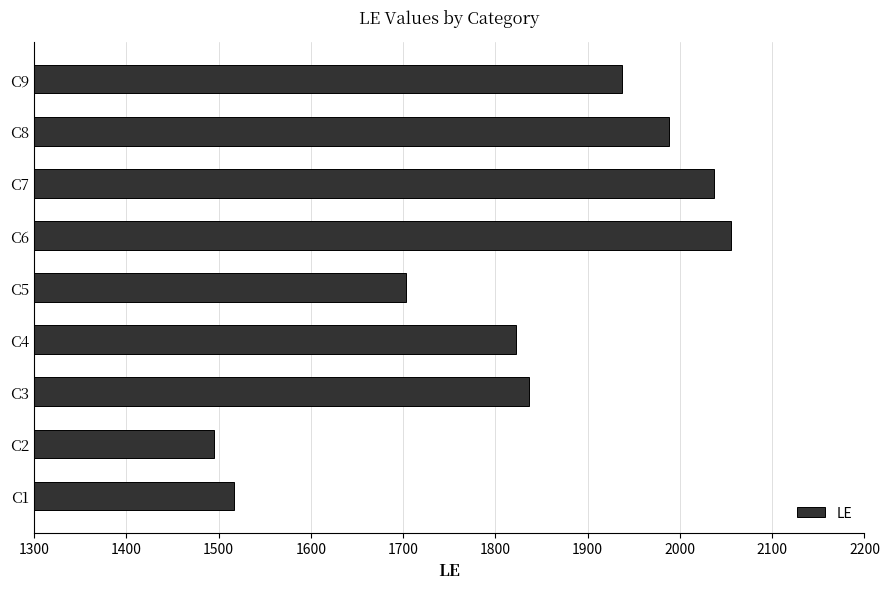

What value does the data have at C1, to the nearest 100?

1500